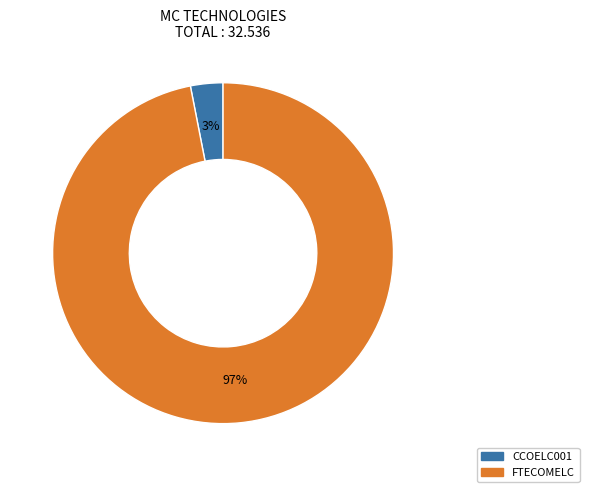

Which slice is the largest?

FTECOMELC